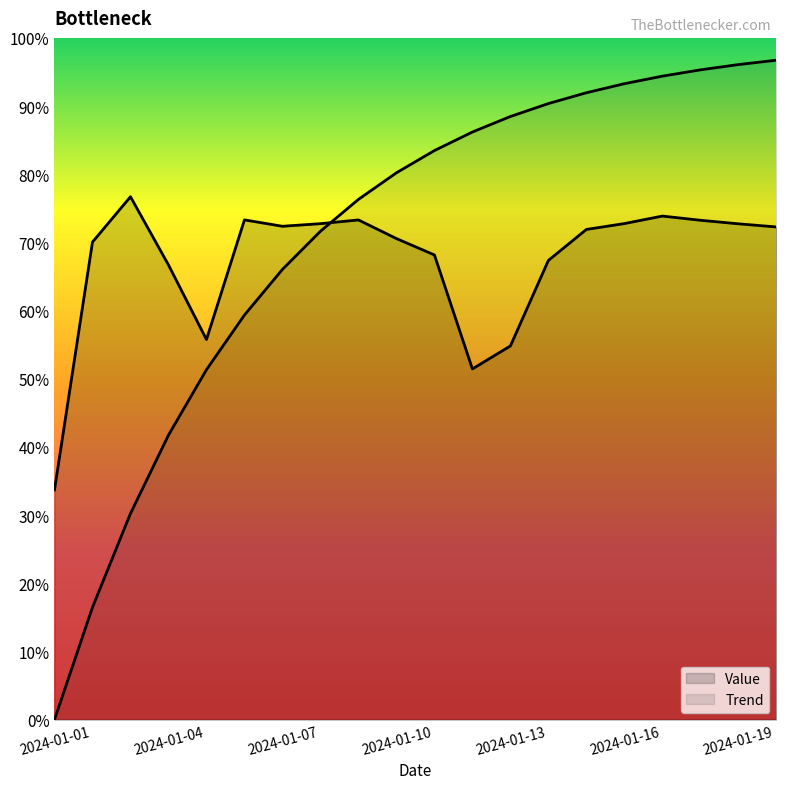

True or false: there are more than 0 points higher than both neighbors.

True